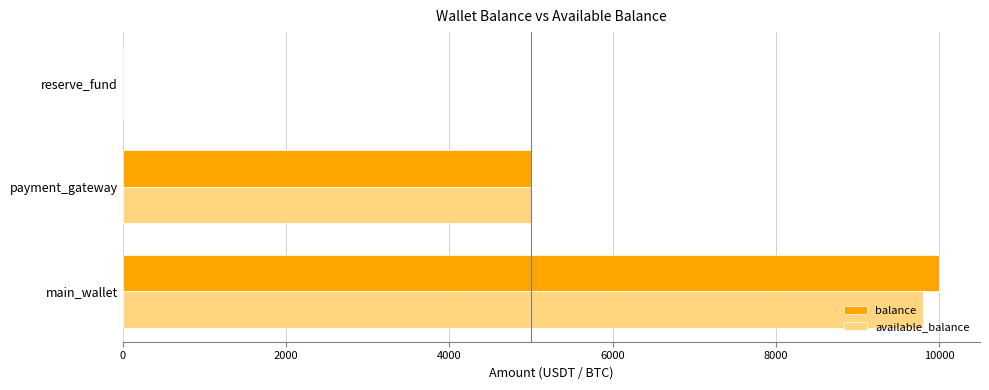

What is the approximate value of available_balance at main_wallet?

9800.0